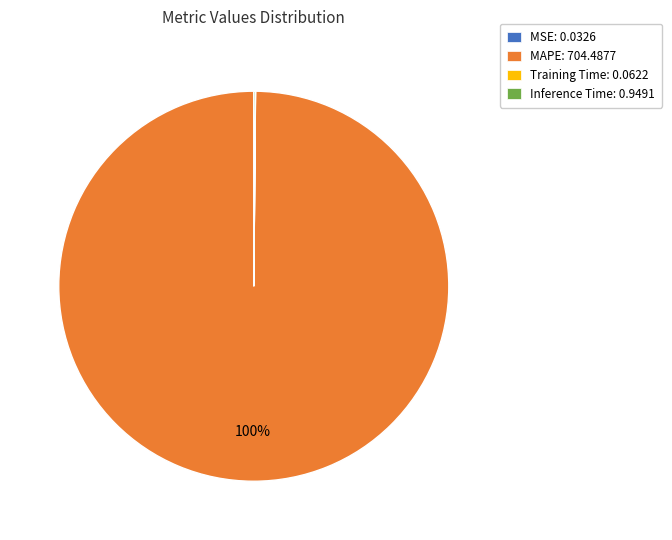

Which slice is the largest?

MAPE